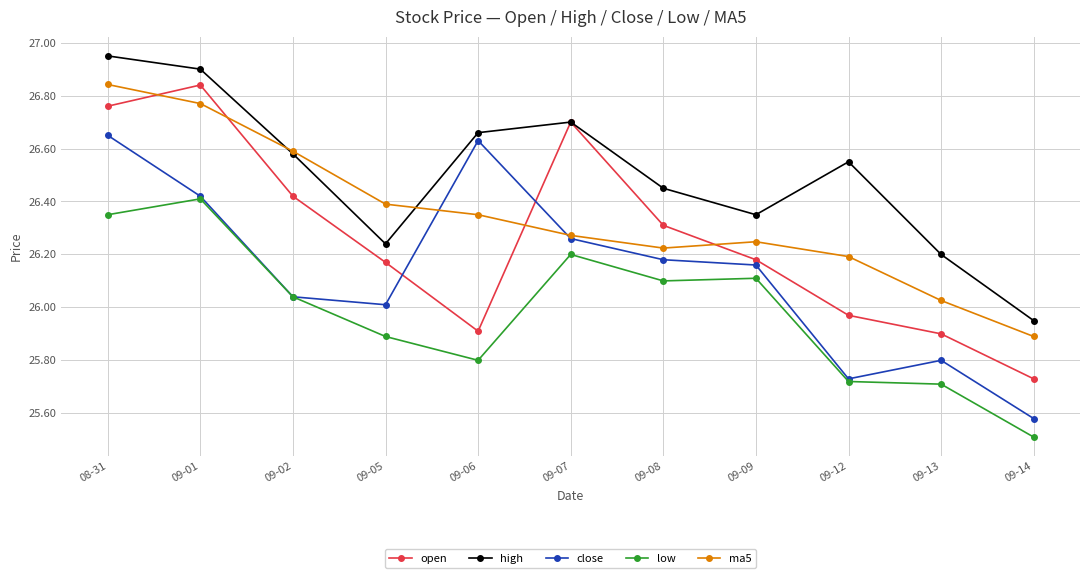

What is the difference between the highest and lowest values at 09-14?

0.4